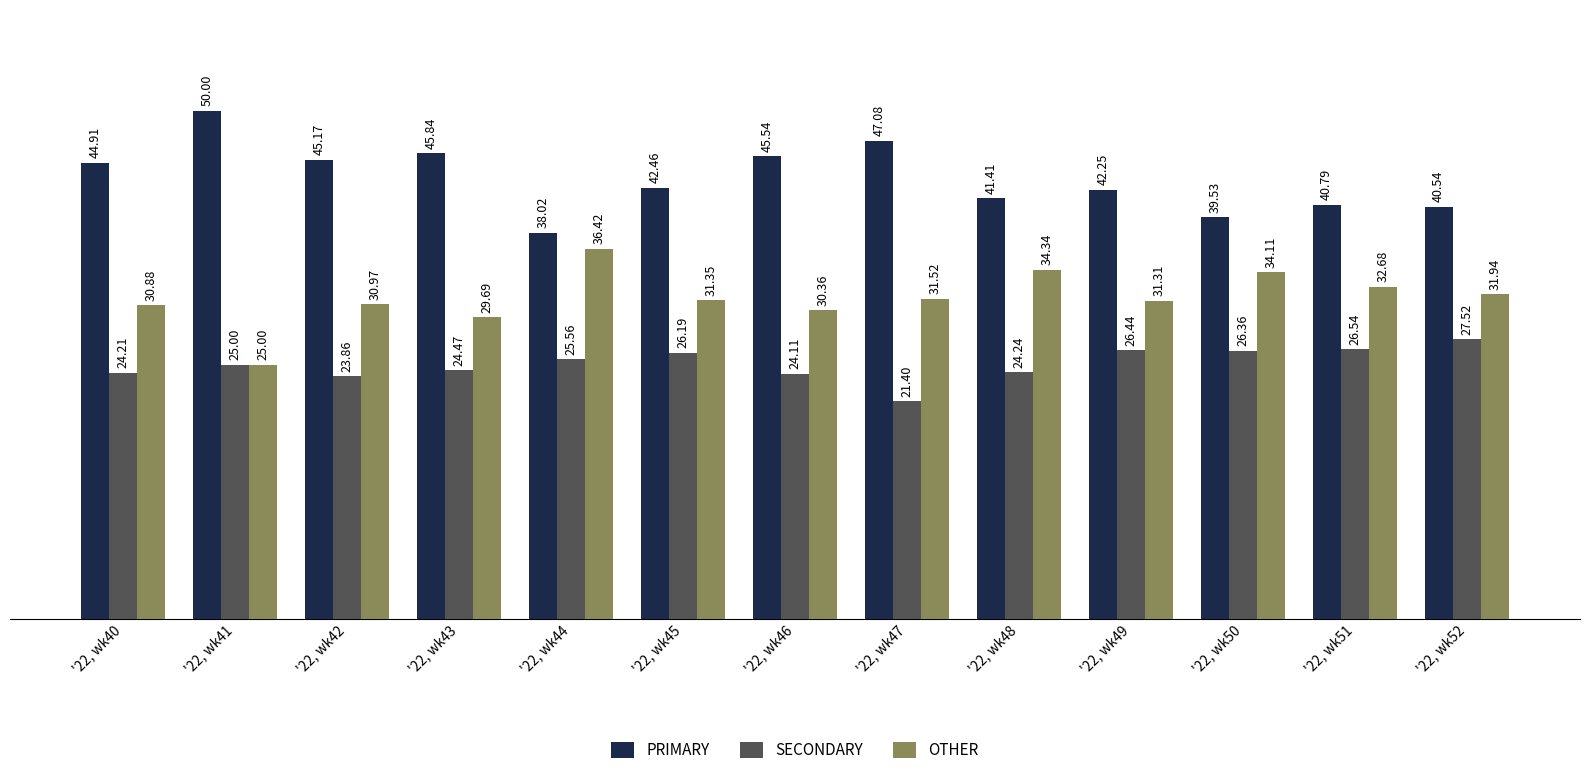

Is it true that OTHER equals 8.3 at '22, wk42?

False